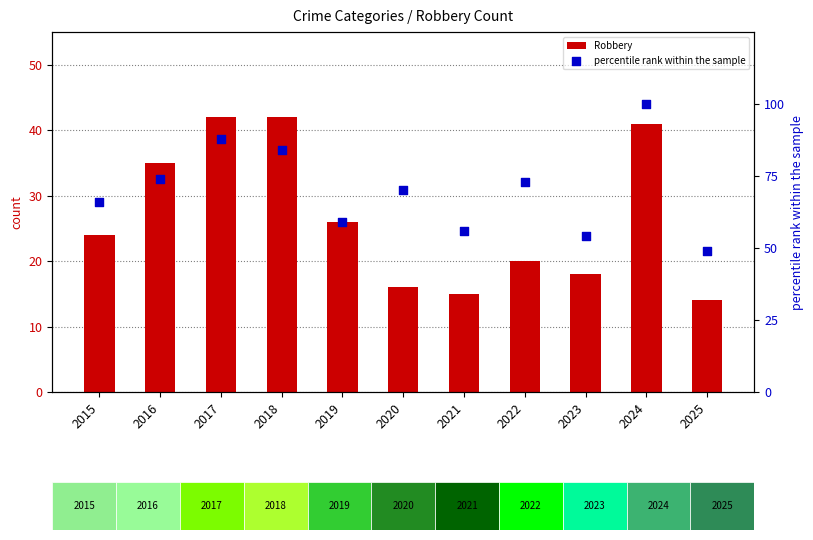

Which series has the widest spread of Y values?

percentile rank within the sample